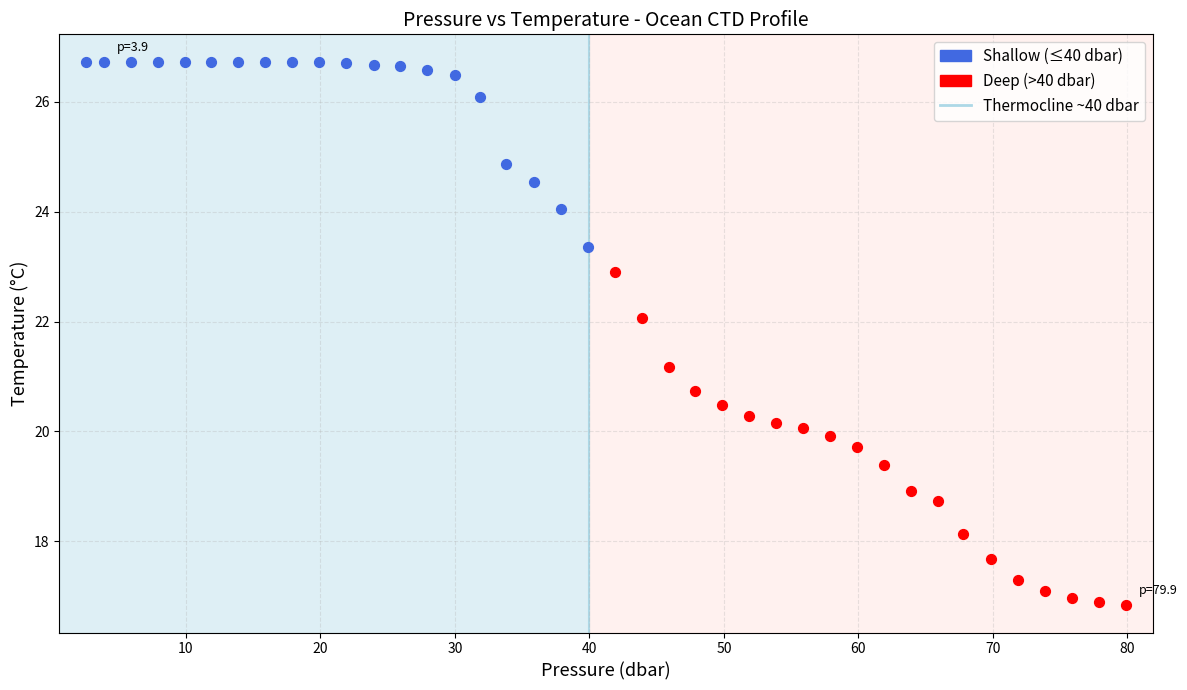

Which series reaches the minimum Y coordinate?

Deep (>40 dbar)